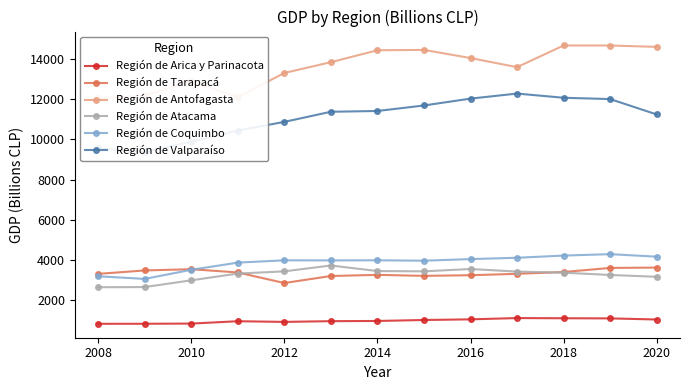

True or false: Región de Tarapacá has more than 0 interior local peaks.

True